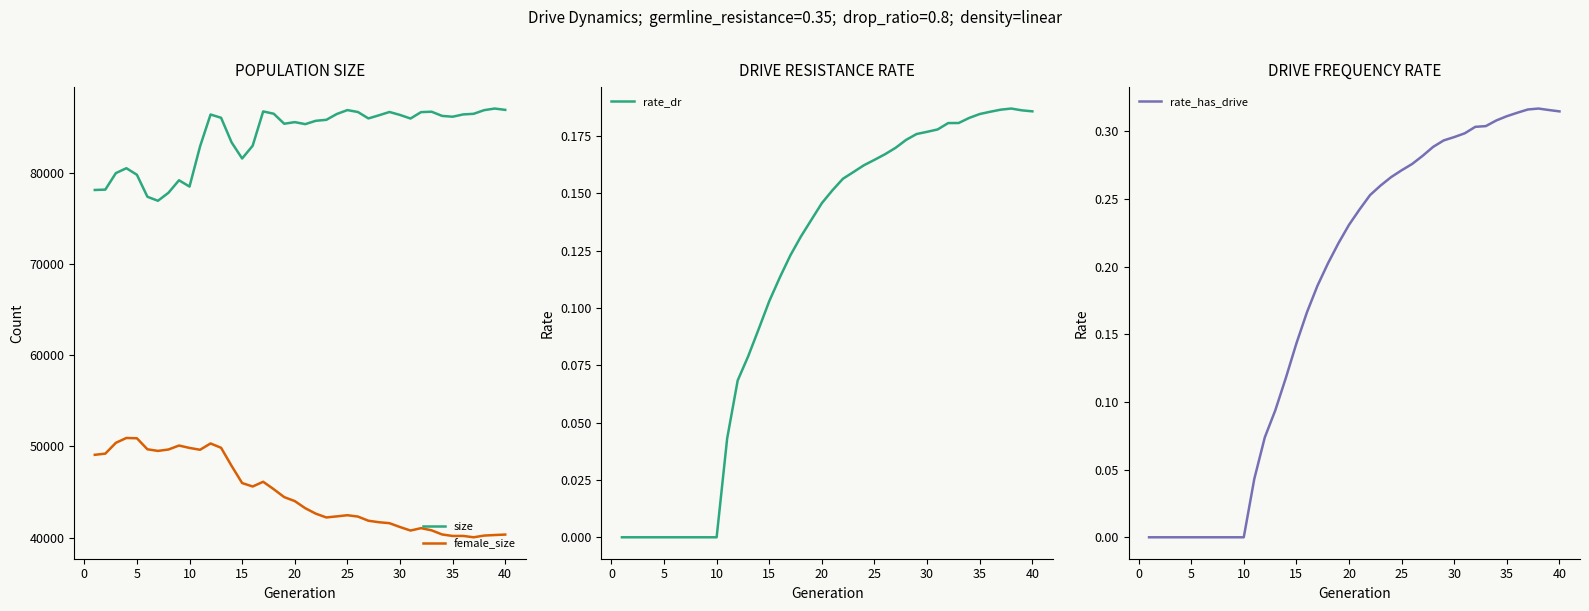

What is the highest value of the female_size series?

50923